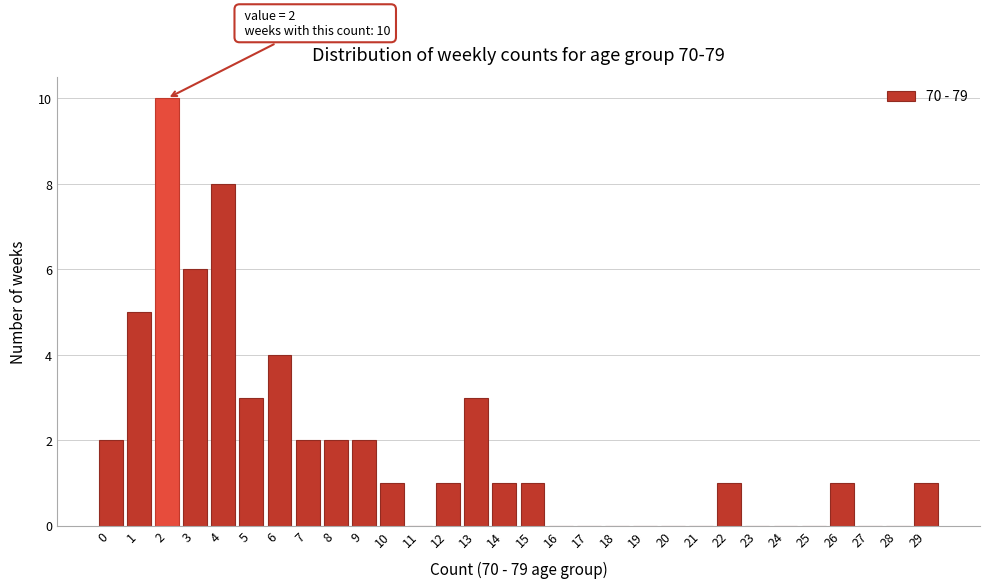

Reading right to left, extract all data points from this chart.

29=1	28=0	27=0	26=1	25=0	24=0	23=0	22=1	21=0	20=0	19=0	18=0	17=0	16=0	15=1	14=1	13=3	12=1	11=0	10=1	9=2	8=2	7=2	6=4	5=3	4=8	3=6	2=10	1=5	0=2